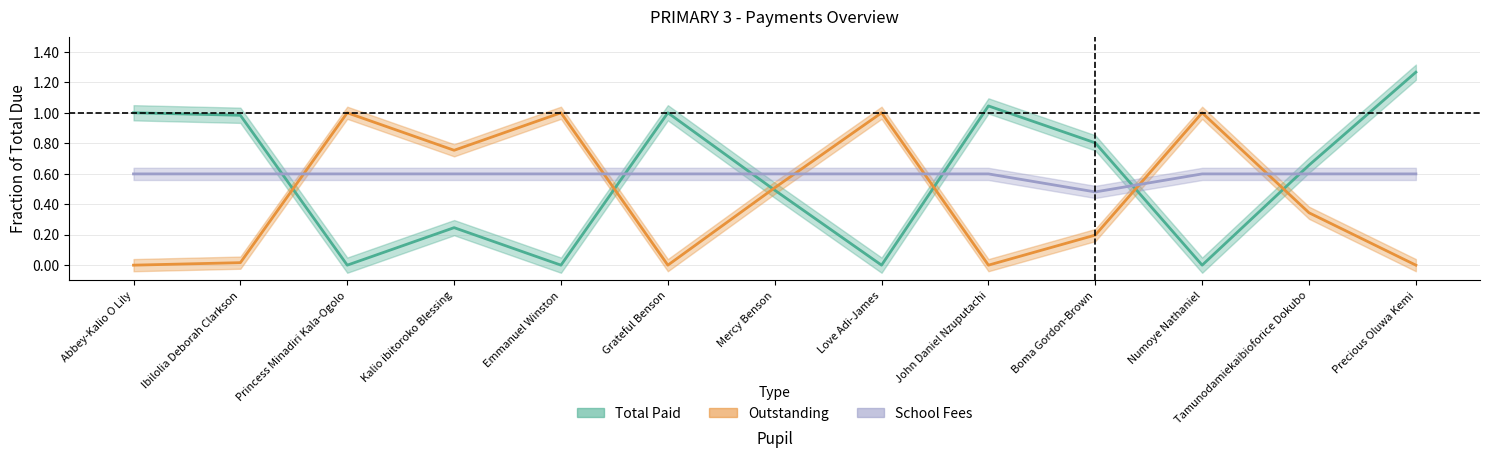

The Total Paid series shows 1.5 at Ibilolia Deborah Clarkson. True or false?

False